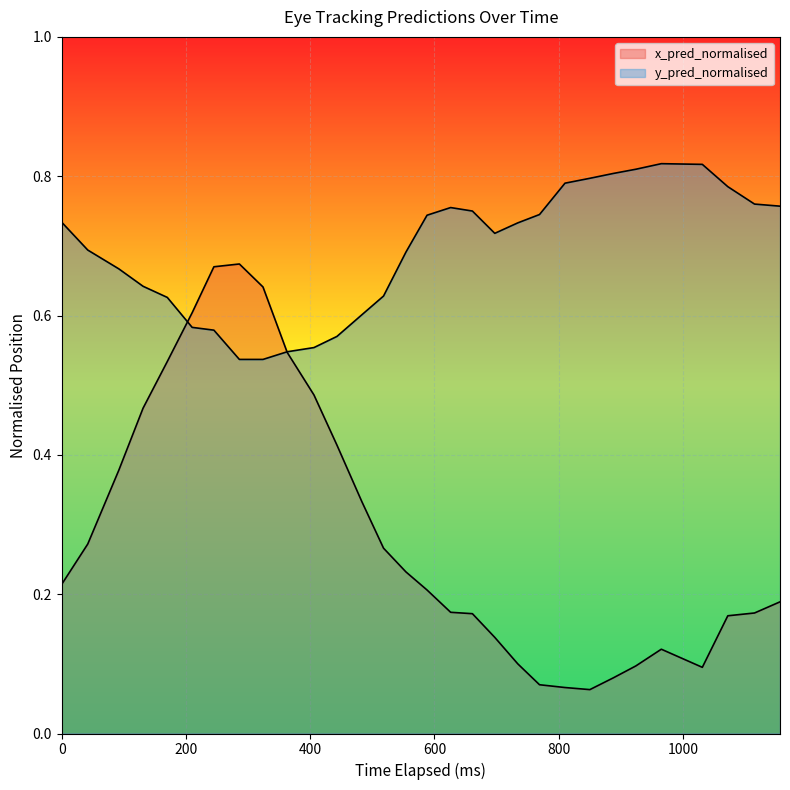

What is the difference between the maximum and second lowest values in the x_pred_normalised series?

0.6